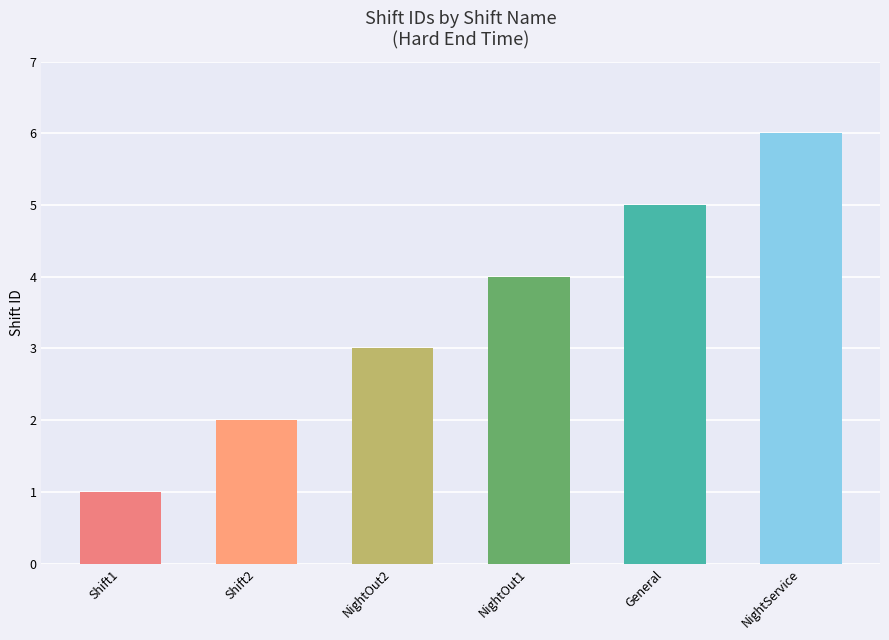

What is the average value?

4